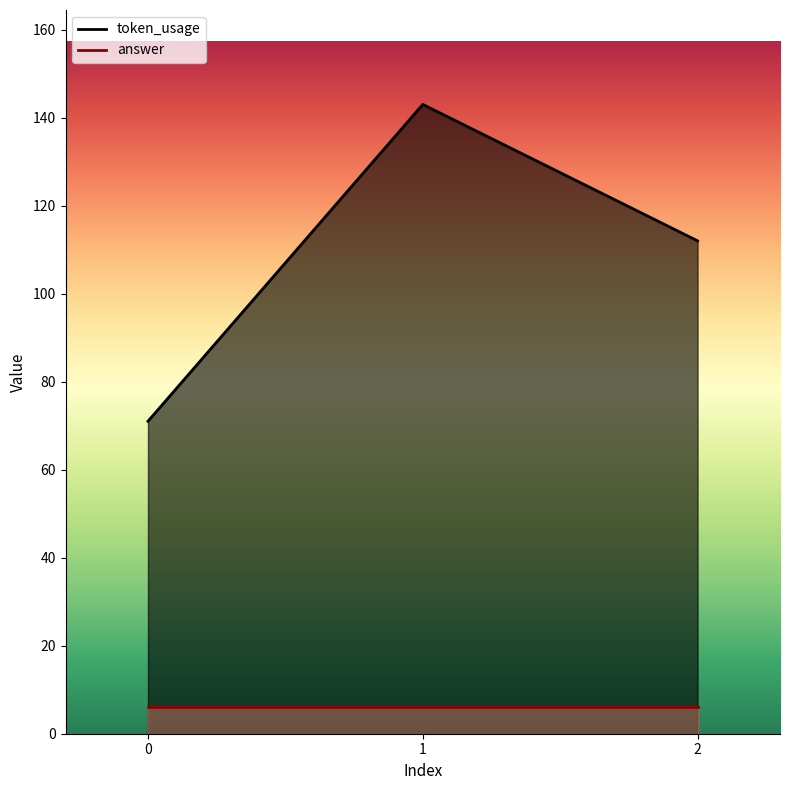

What is the sum of all values?

326